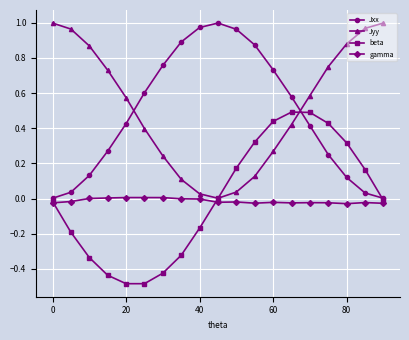

How many lines are shown in the chart?

4